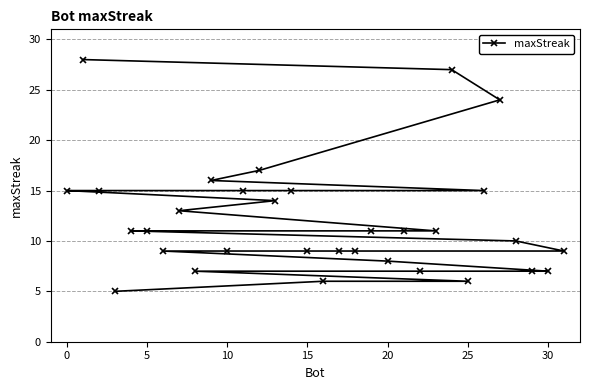

What is the minimum value shown in the chart?

5